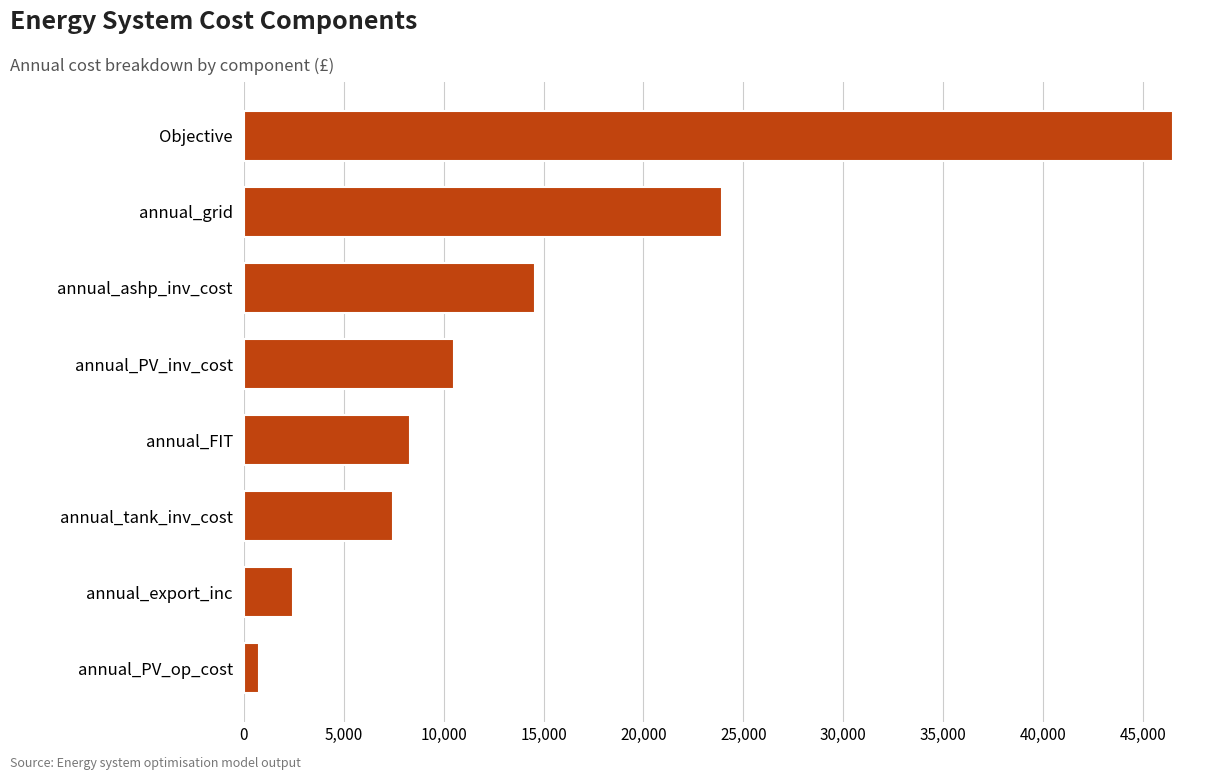

Between annual_PV_op_cost and Objective, which is larger?

Objective